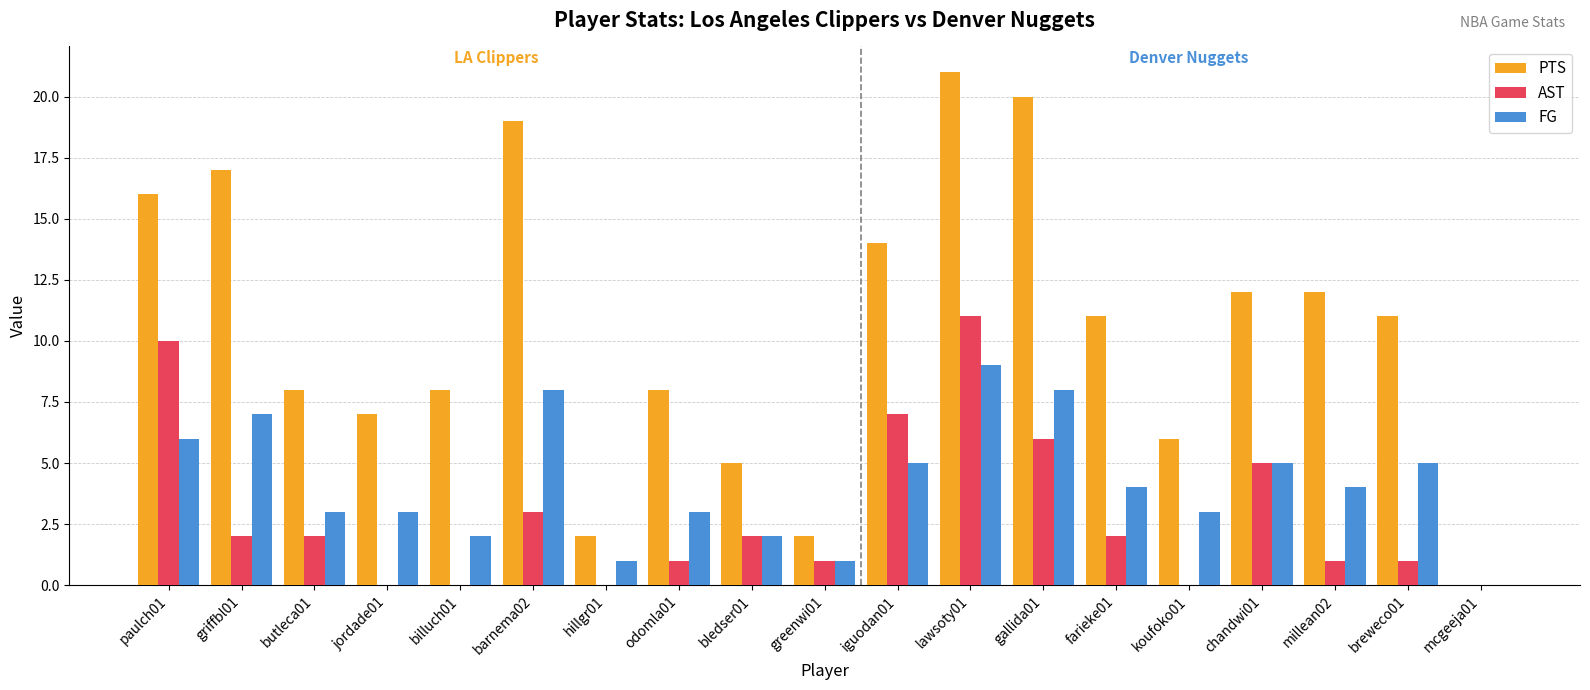

The PTS series shows 7 at jordade01. True or false?

True